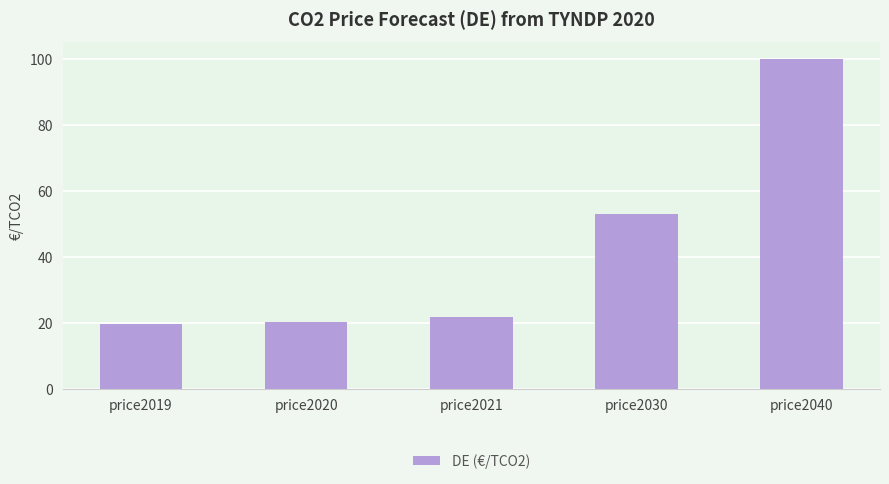

What is the change in value from price2020 to price2030?

+32.6